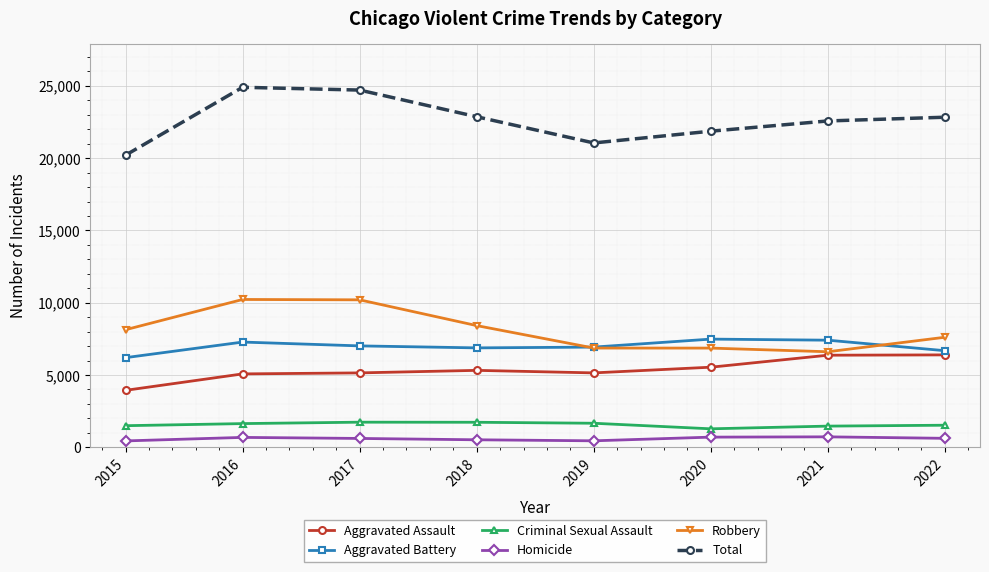

What is the minimum value for Aggravated Battery?

6201